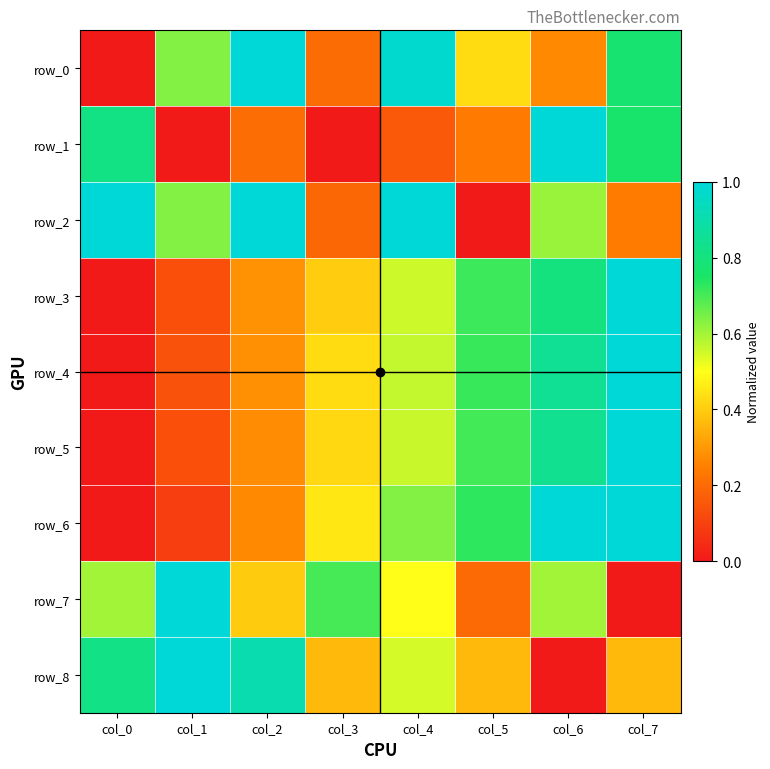

Which has a higher value, col_7 or col_3?

col_7